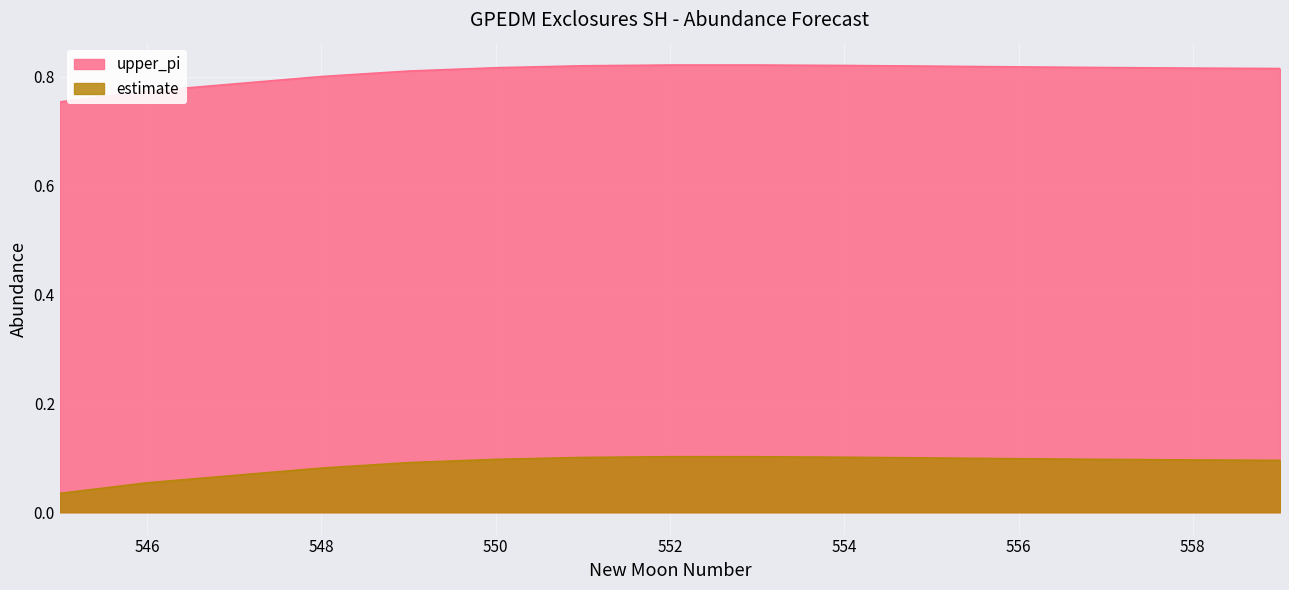

True or false: estimate and upper_pi intersect in this chart.

False